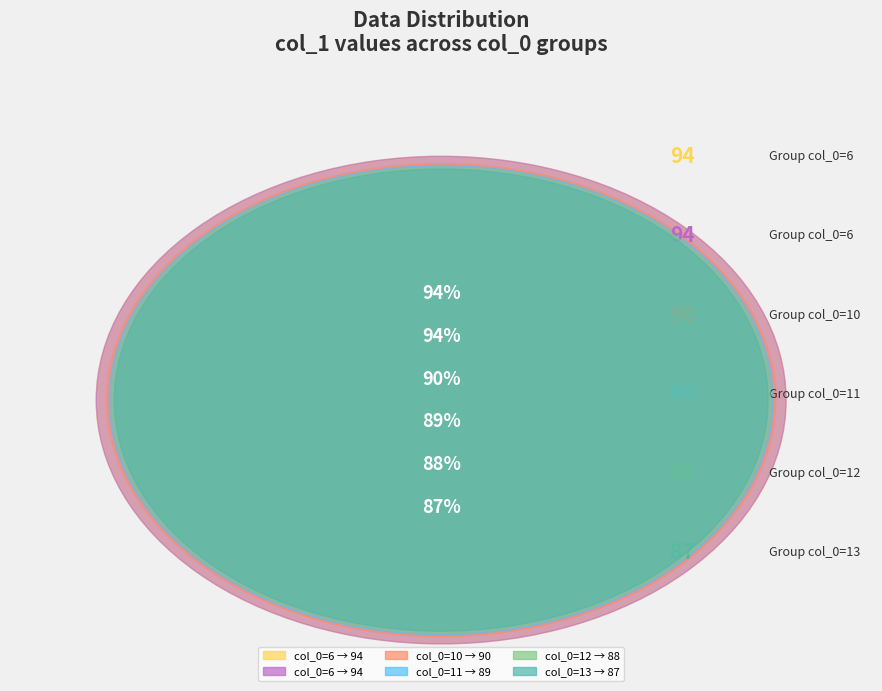

What percentage do 6 and 6 together represent?

34.7%